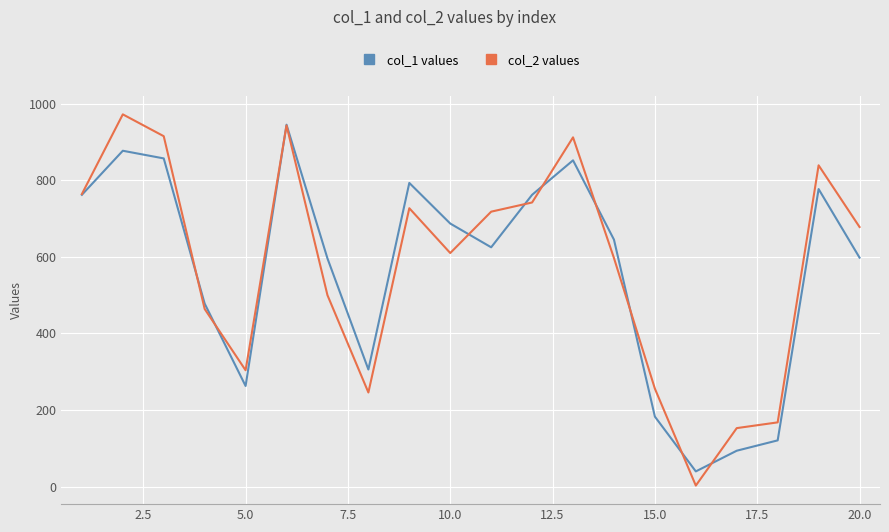

Which series has the largest range (max minus min)?

col_2 values